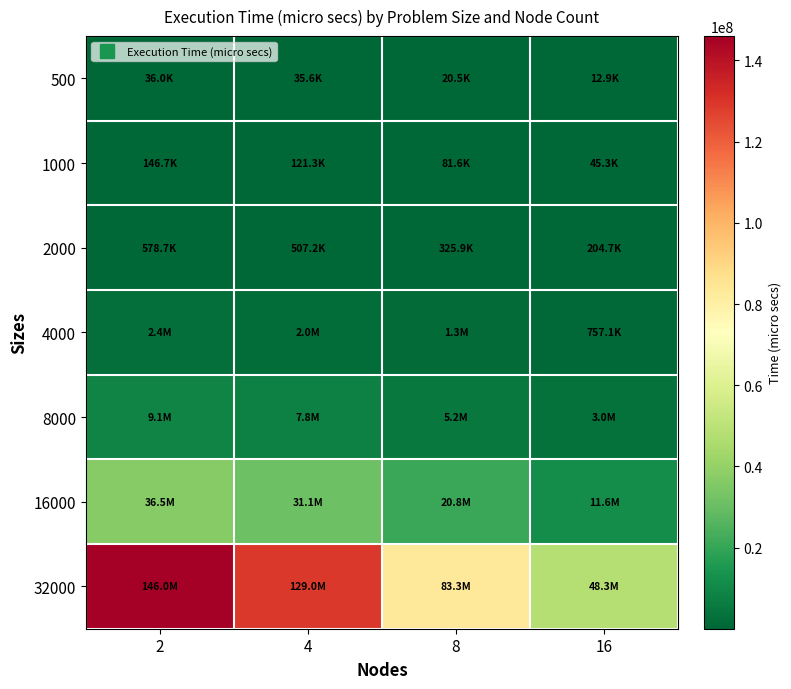

Reading left to right, what are all the values shown in this chart?

500: 2=36031	4=35578	8=20546	16=12947
1000: 2=146717	4=121337	8=81617	16=45270
2000: 2=578719	4=507181	8=325896	16=204748
4000: 2=2369369	4=2018565	8=1301532	16=757081
8000: 2=9125113	4=7766549	8=5206609	16=3019771
16000: 2=36534020	4=31054836	8=20831100	16=11624441
32000: 2=146008368	4=129001584	8=83335792	16=48309408